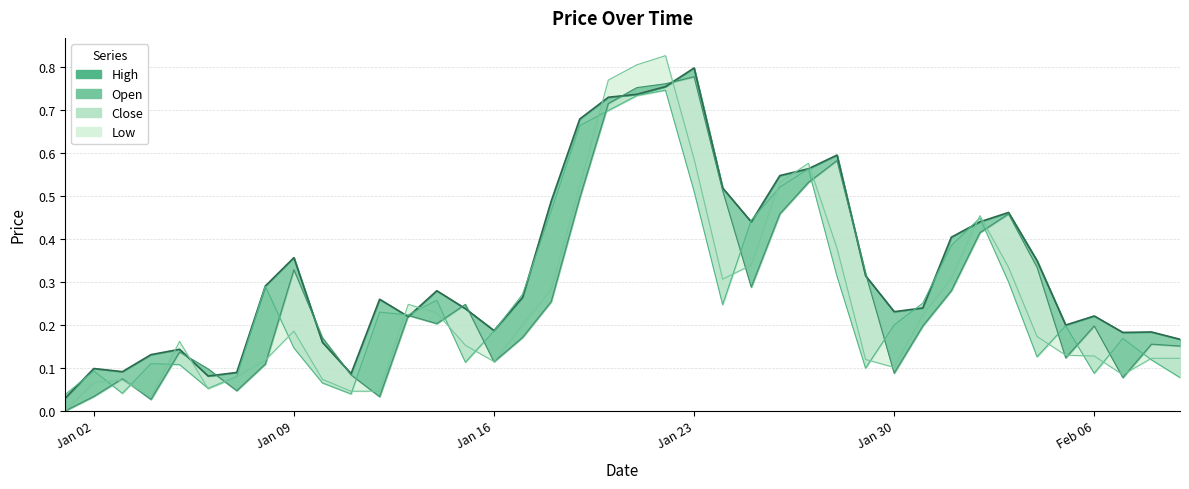

What position from the left is 2023-01-14?

14